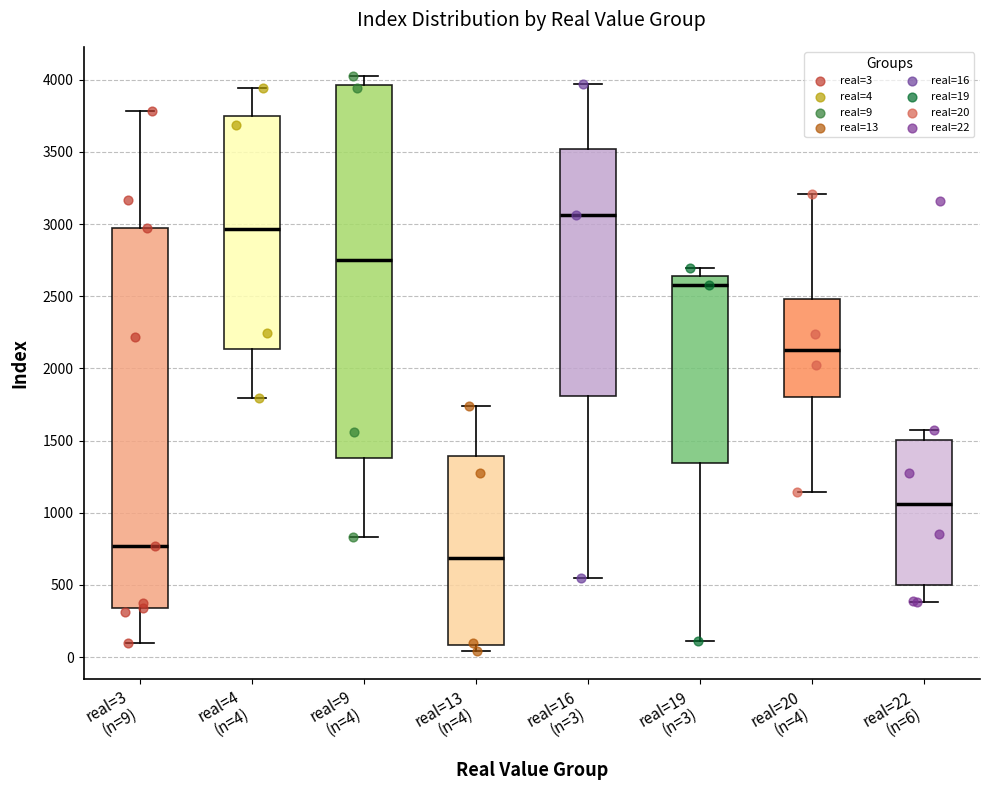

Where does the upper whisker of the box for real=16 (n=3) end on the y-axis? The values are not printed on the chart, so give them approximately, as read against the axis.

3950